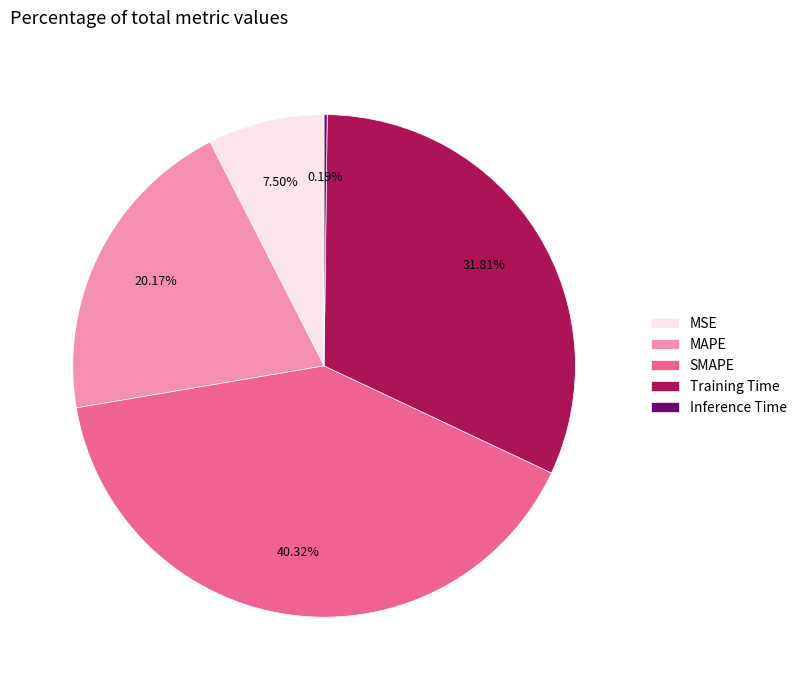

Is there a majority slice in this chart?

No